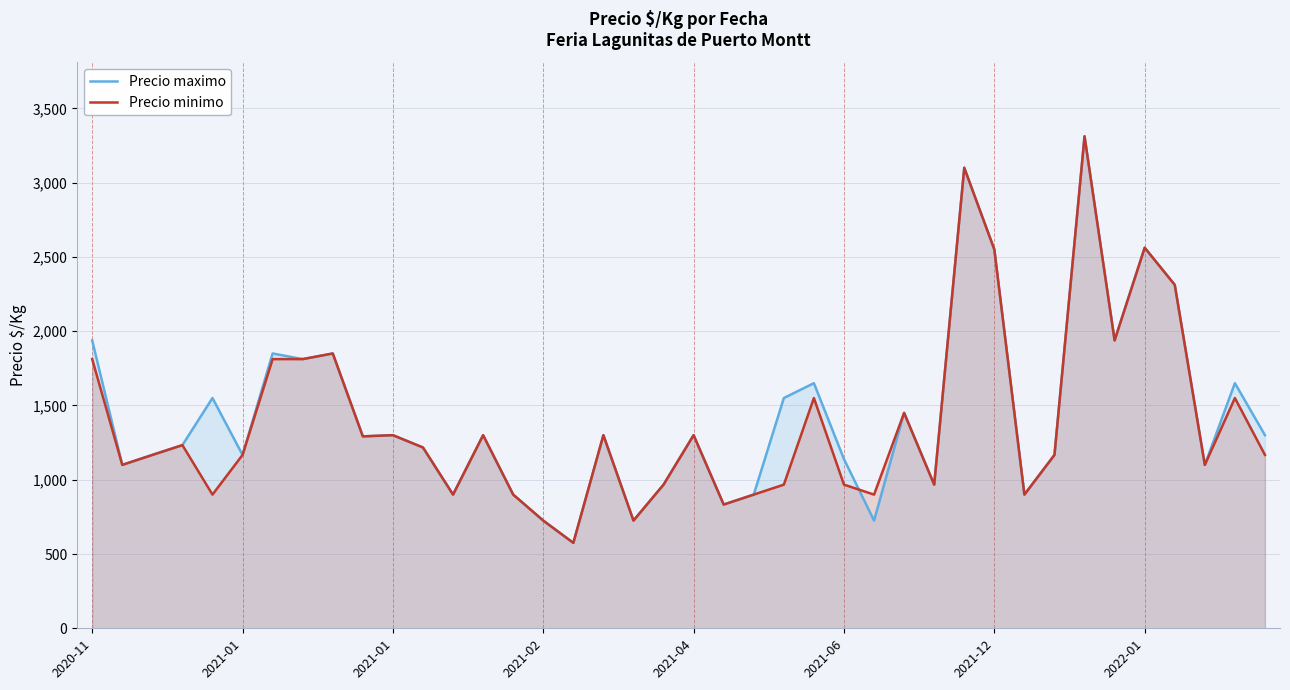

True or false: Precio minimo has more than 1 interior local peaks.

True